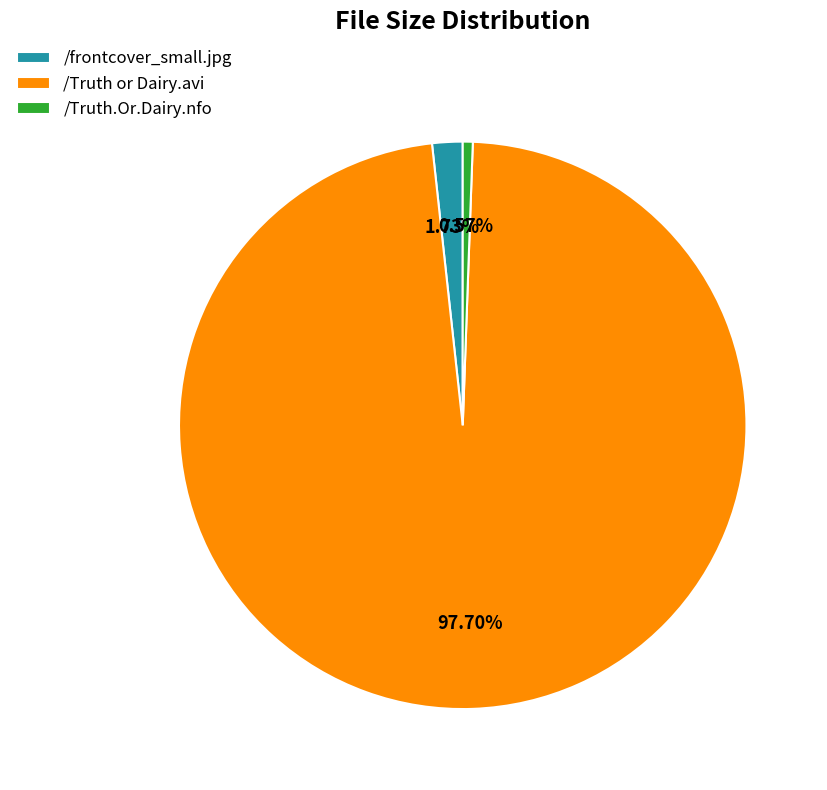

To the nearest percent, what is the difference between the /Truth or Dairy.avi and /Truth.Or.Dairy.nfo slice percentages?

97%